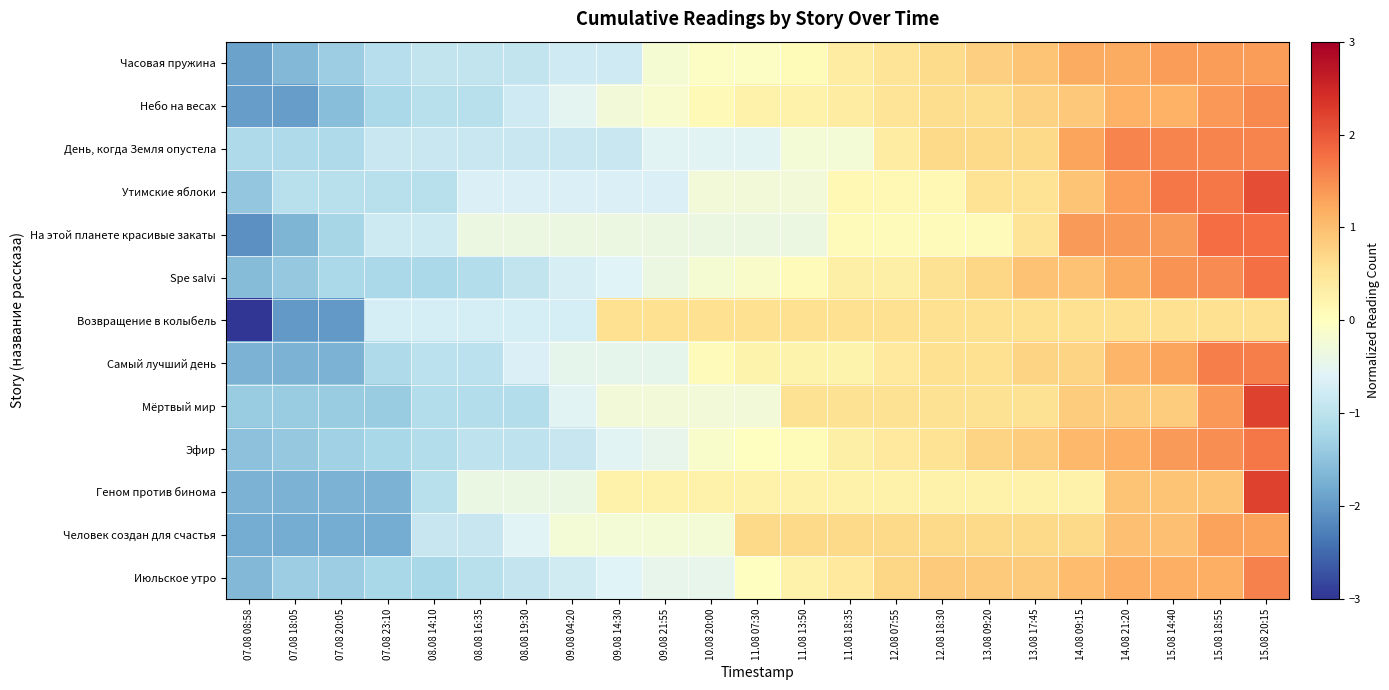

What is the smallest value displayed?

-3.3